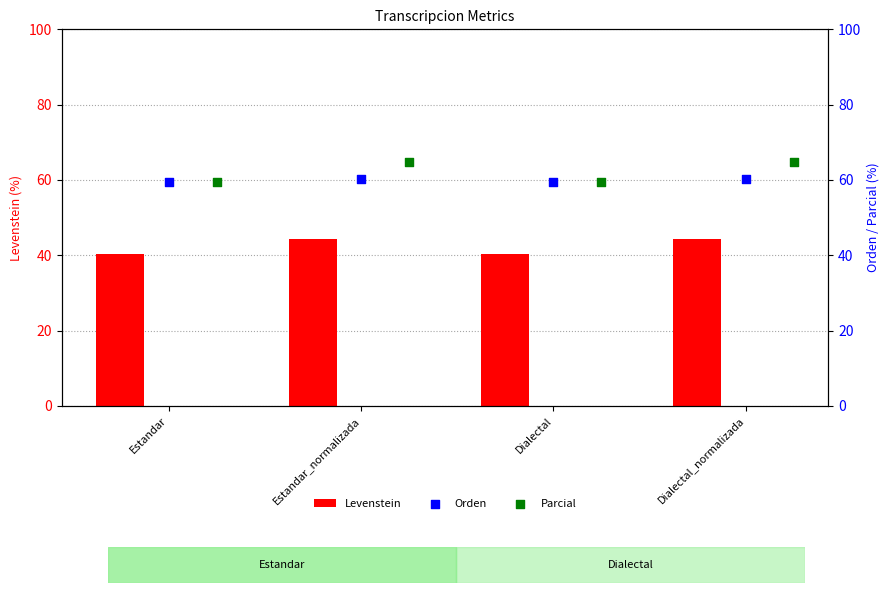

What is the approximate value of Levenstein at Estandar?

40.3